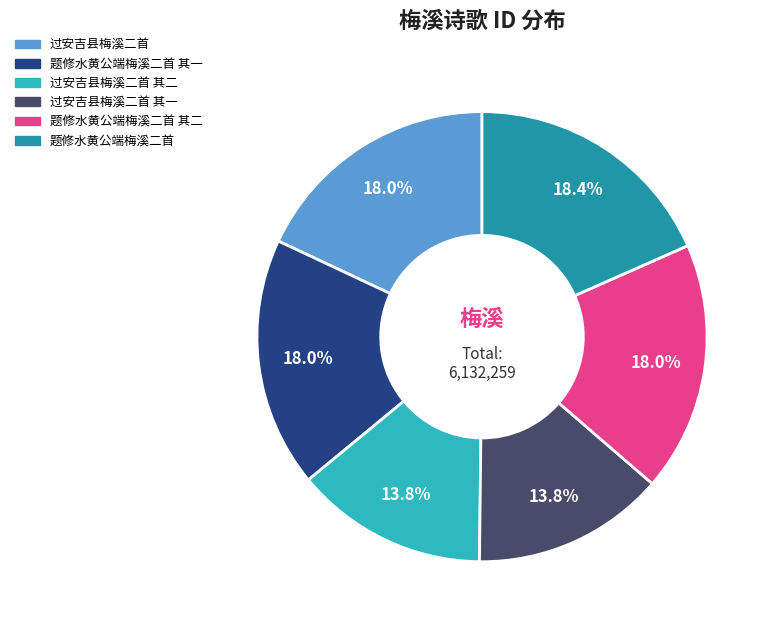

Is there a majority slice in this chart?

No